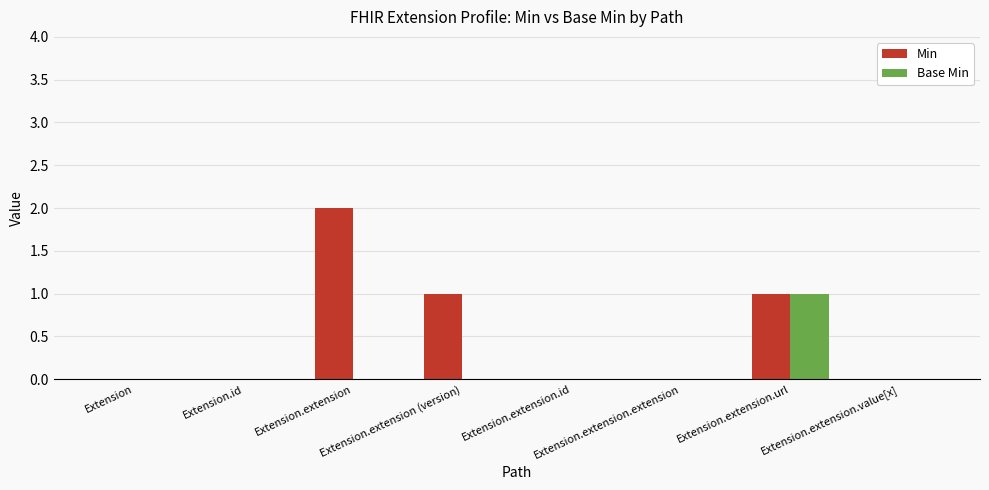

What is the sum of all Min values?

4